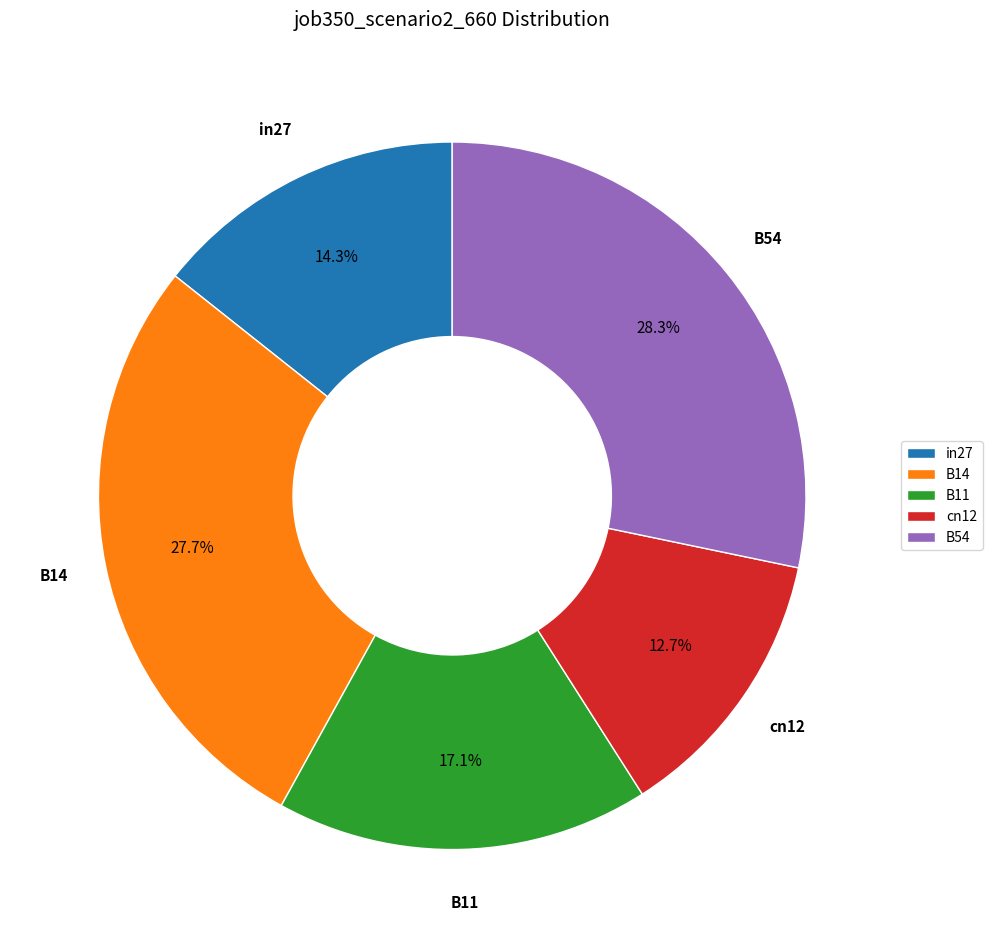

Which slice is the smallest?

cn12